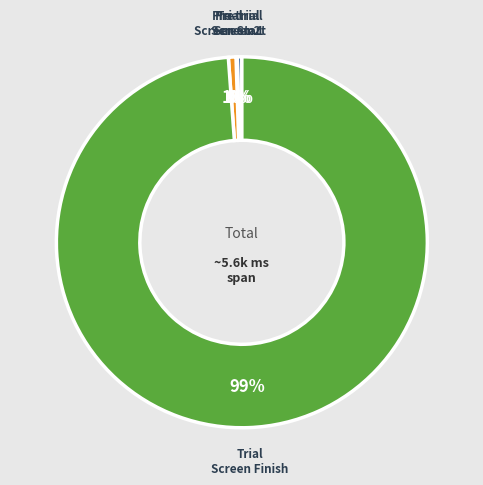

Is there a majority slice in this chart?

Yes